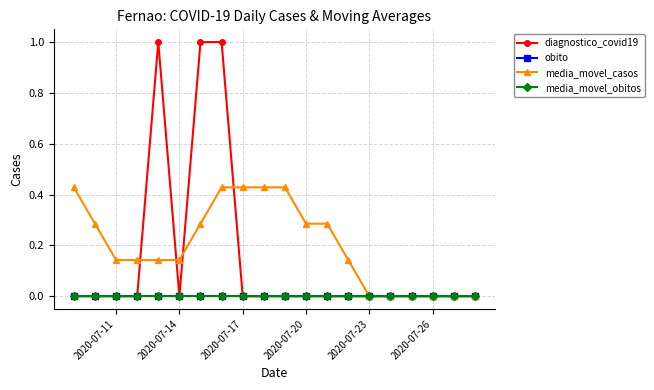

What are all the series names shown in the legend?

diagnostico_covid19, obito, media_movel_casos, media_movel_obitos